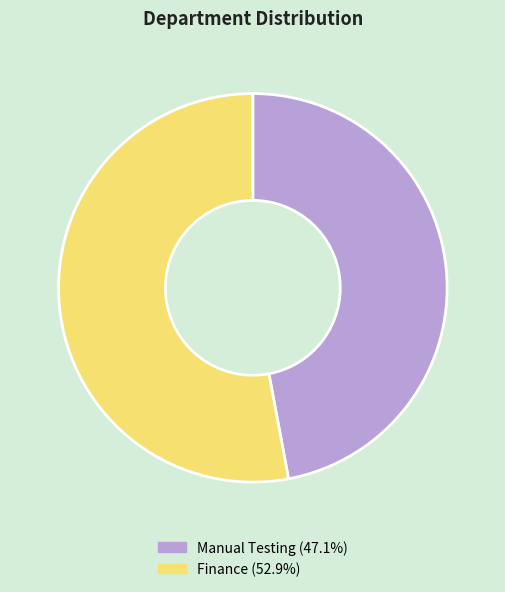

Which has a higher value, Finance or Manual Testing?

Finance